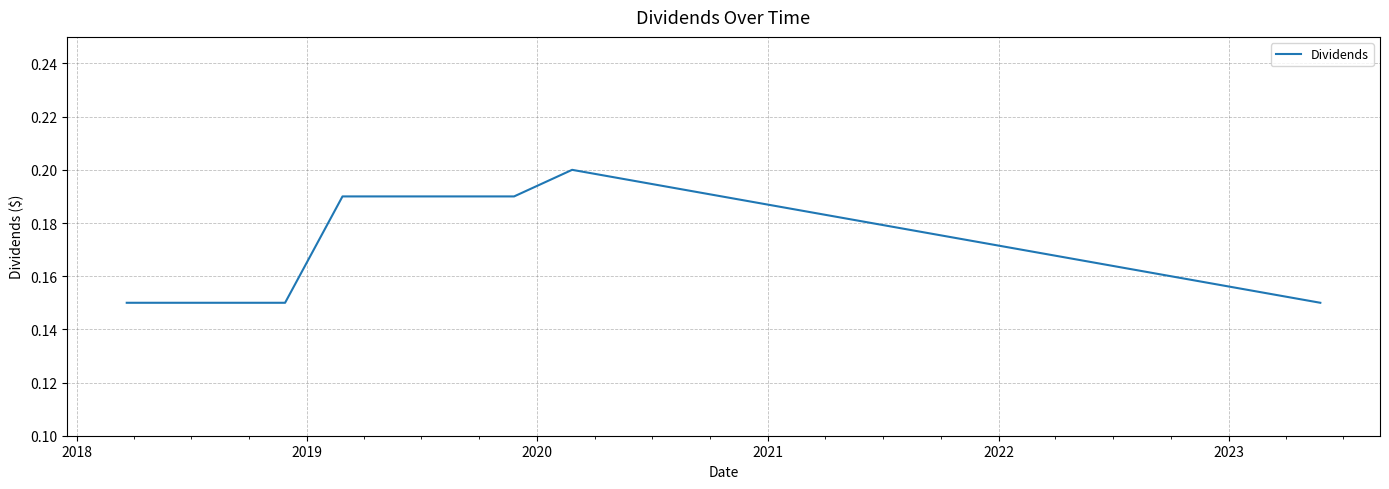

Does the chart have visible grid lines?

Yes